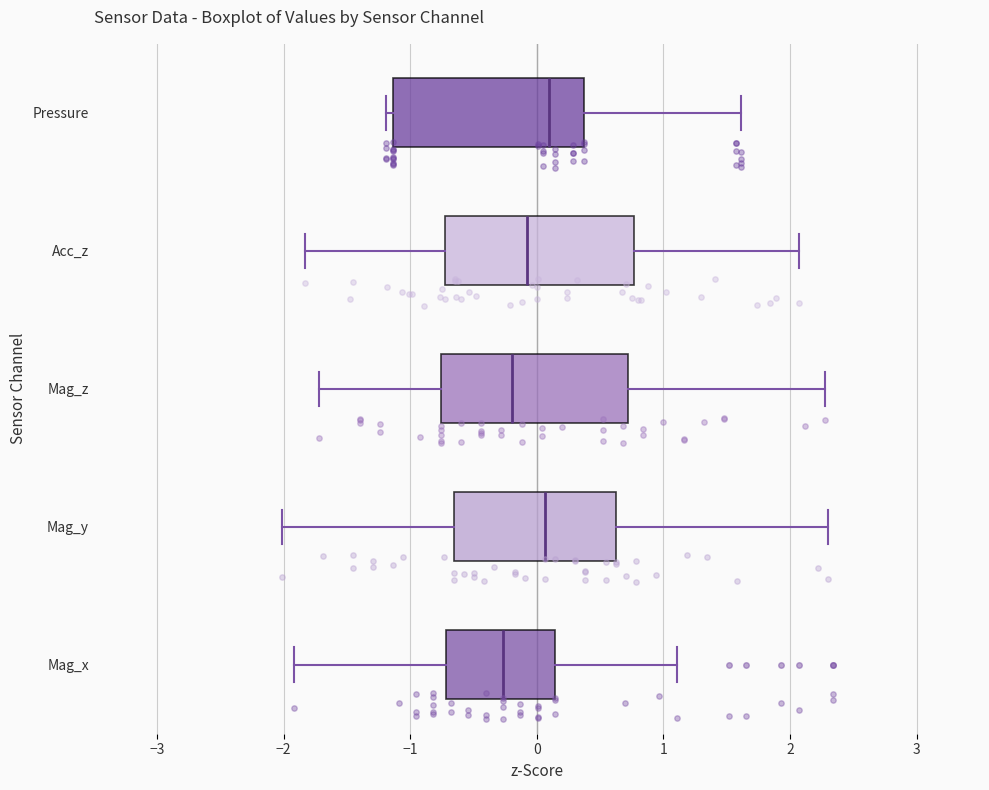

Where is the left edge of the box for Mag_z on the x-axis? The values are not printed on the chart, so give them approximately, as read against the axis.

-0.8